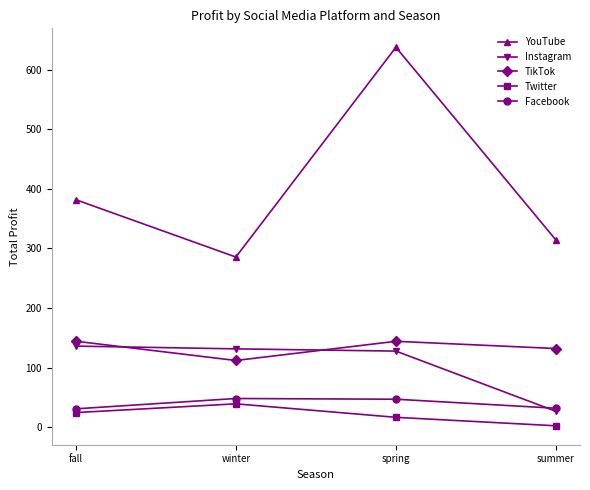

What is the average value of the Instagram series?

105.5